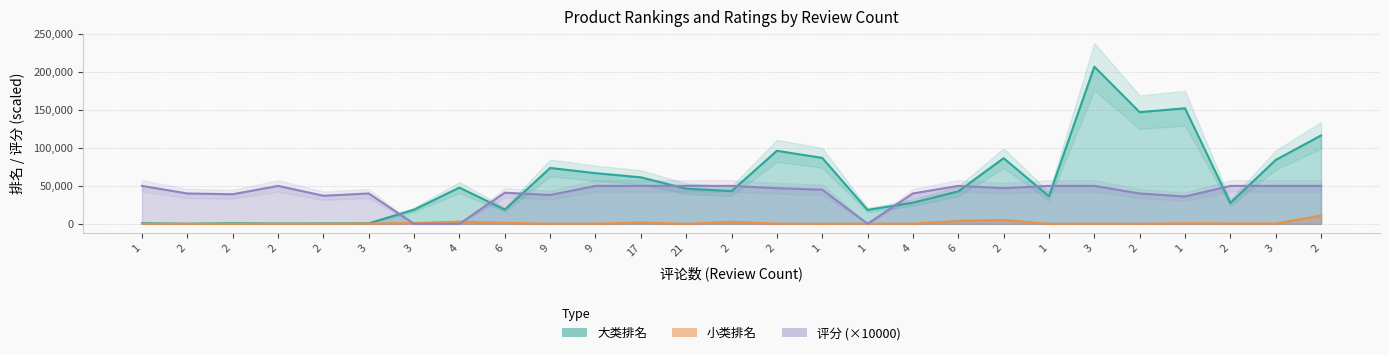

Which series has the largest range (max minus min)?

大类排名